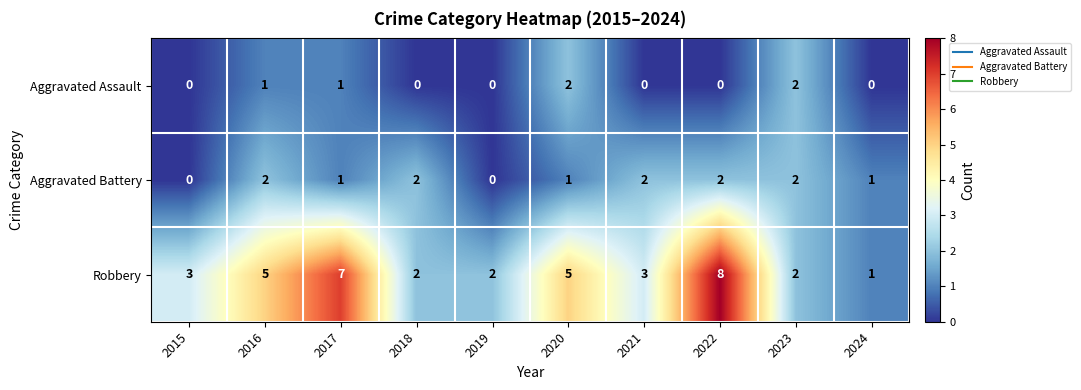

Between 2017 and 2021, which series saw the biggest shift?

Robbery